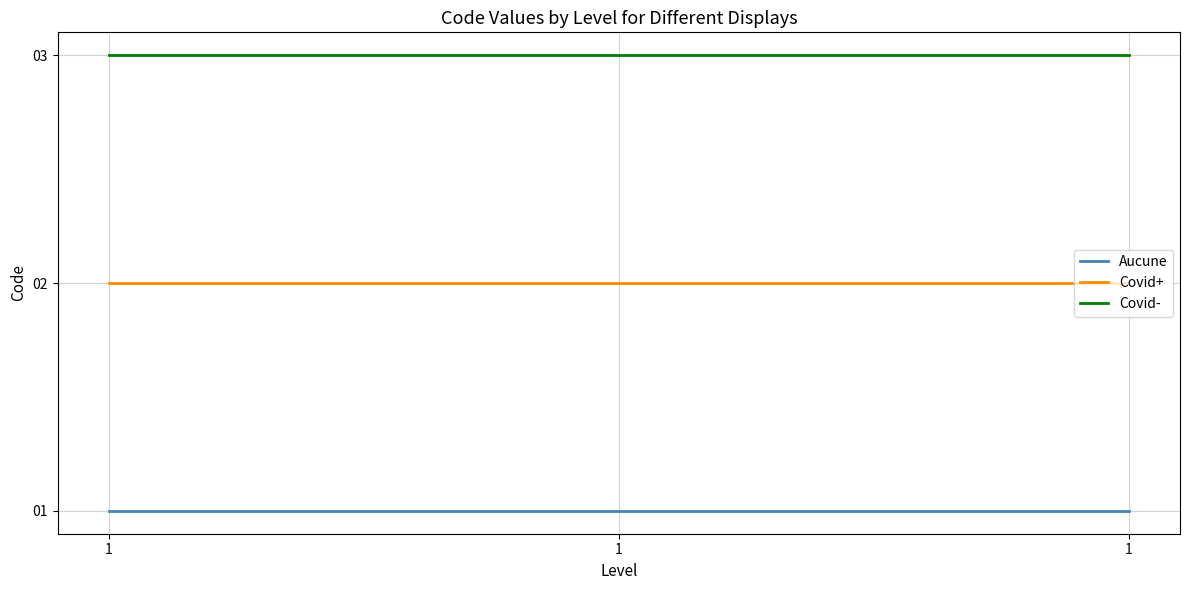

Which has a higher value, 1 or 1?

1